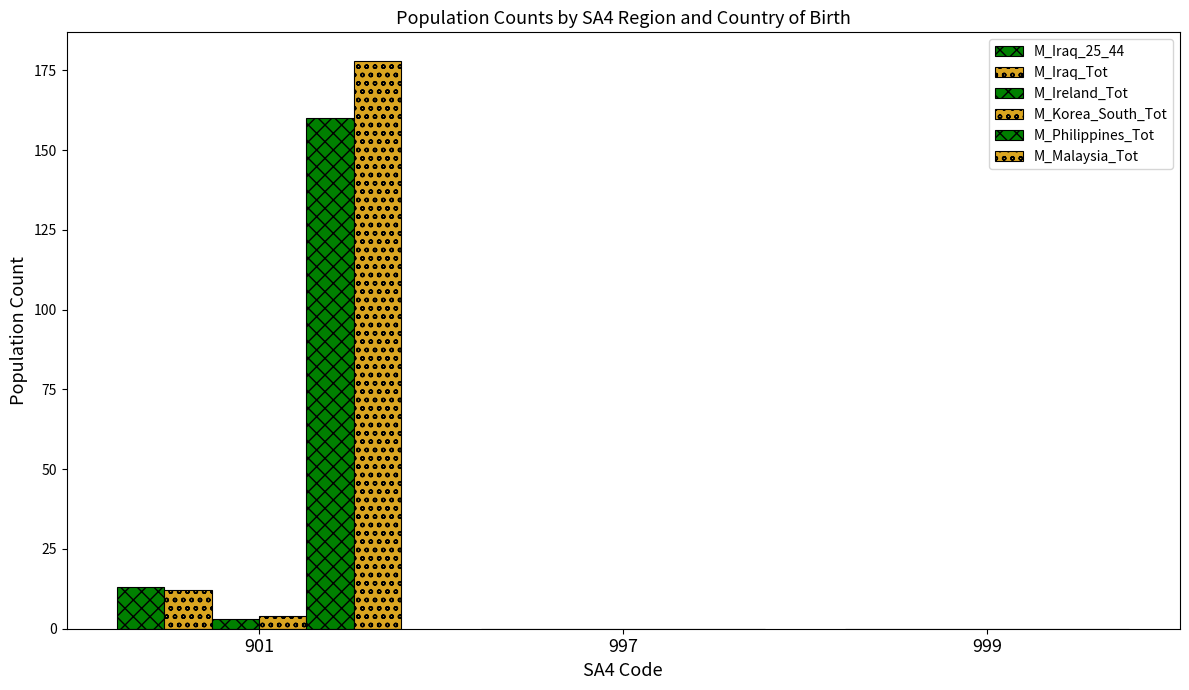

Are the bars horizontal?

No